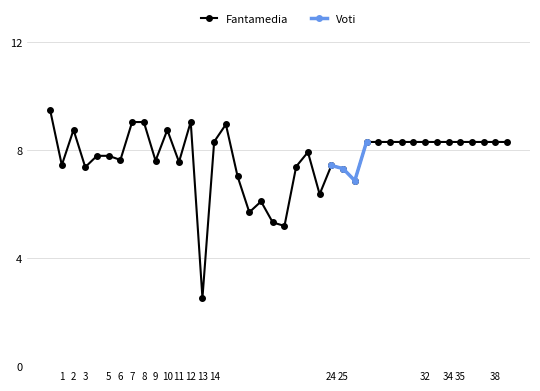

True or false: the data shows 8.3 at 34.

True